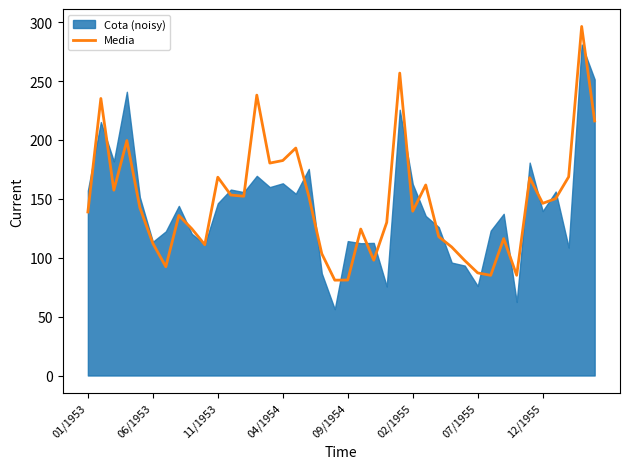

What is the maximum value for Media?

296.4